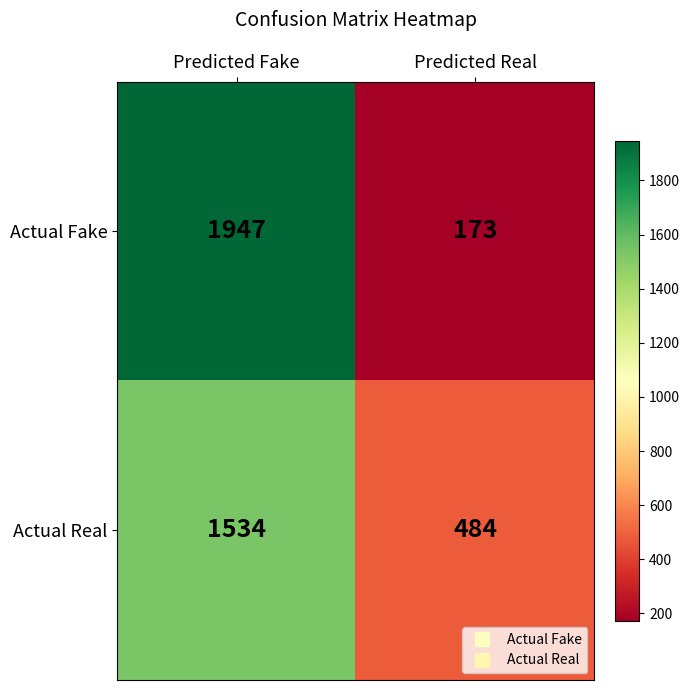

What is the minimum value shown in the chart?

173